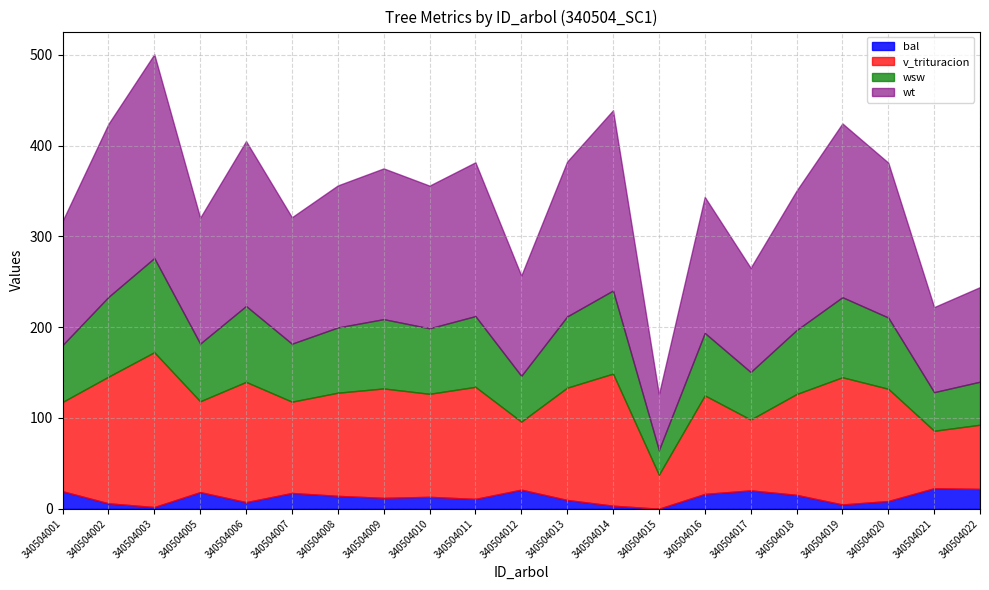

How many data points does each series have?

21